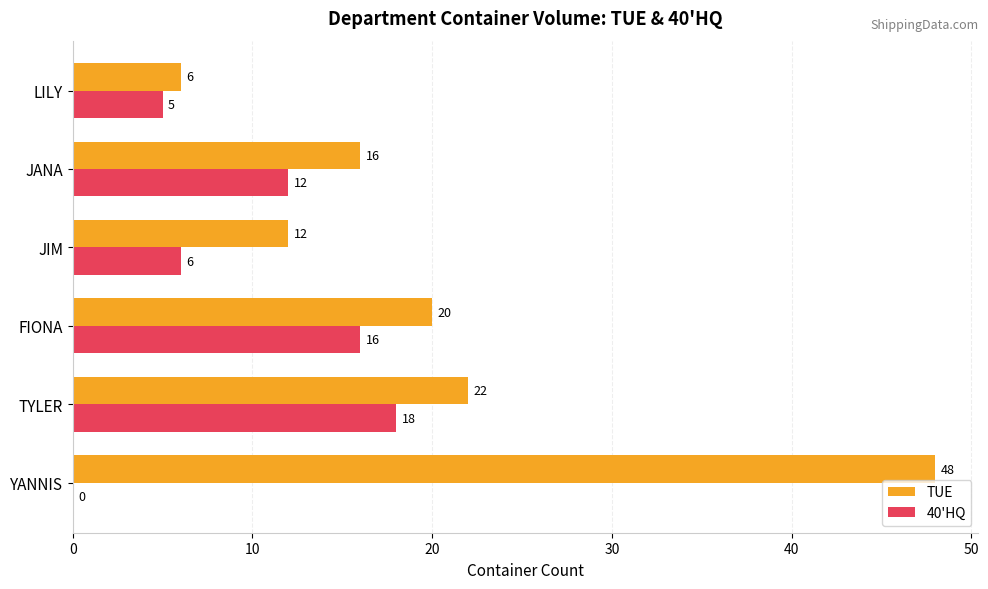

What is the average value of the 40'HQ series?

10